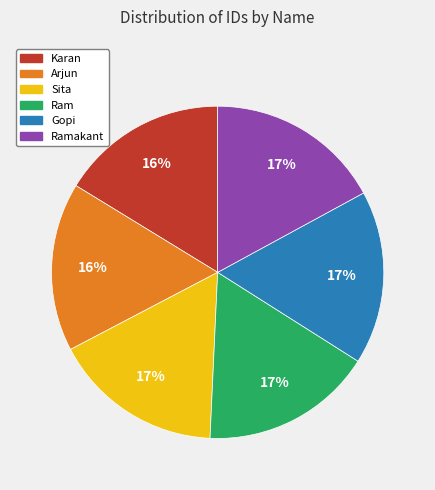

Does any single category account for the majority?

No